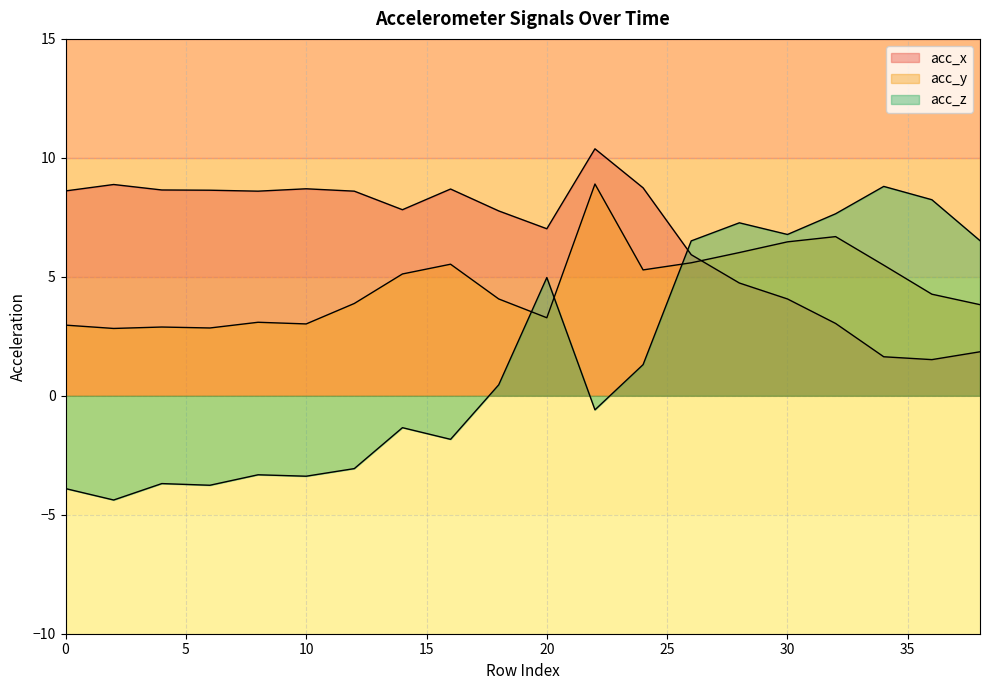

Where is the first local minimum for acc_y?

2